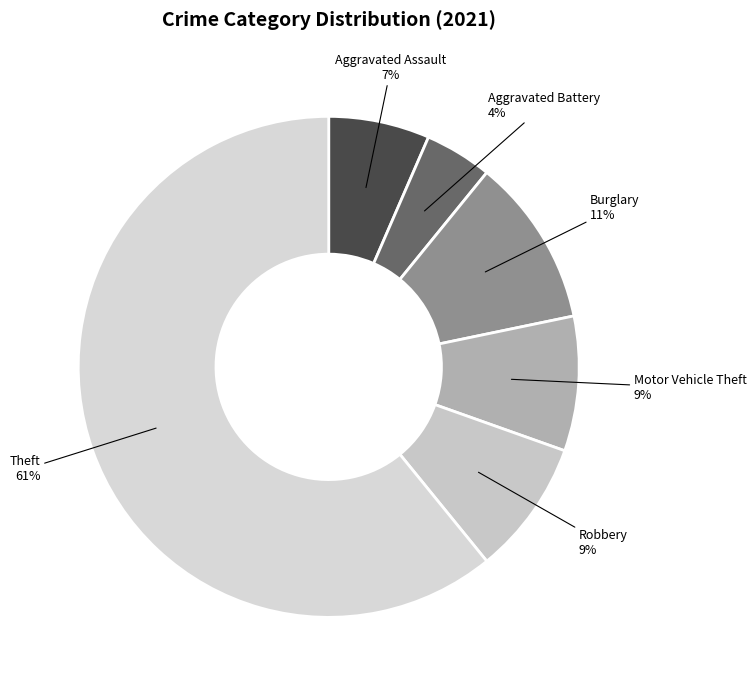

How many slices are in this pie chart?

6